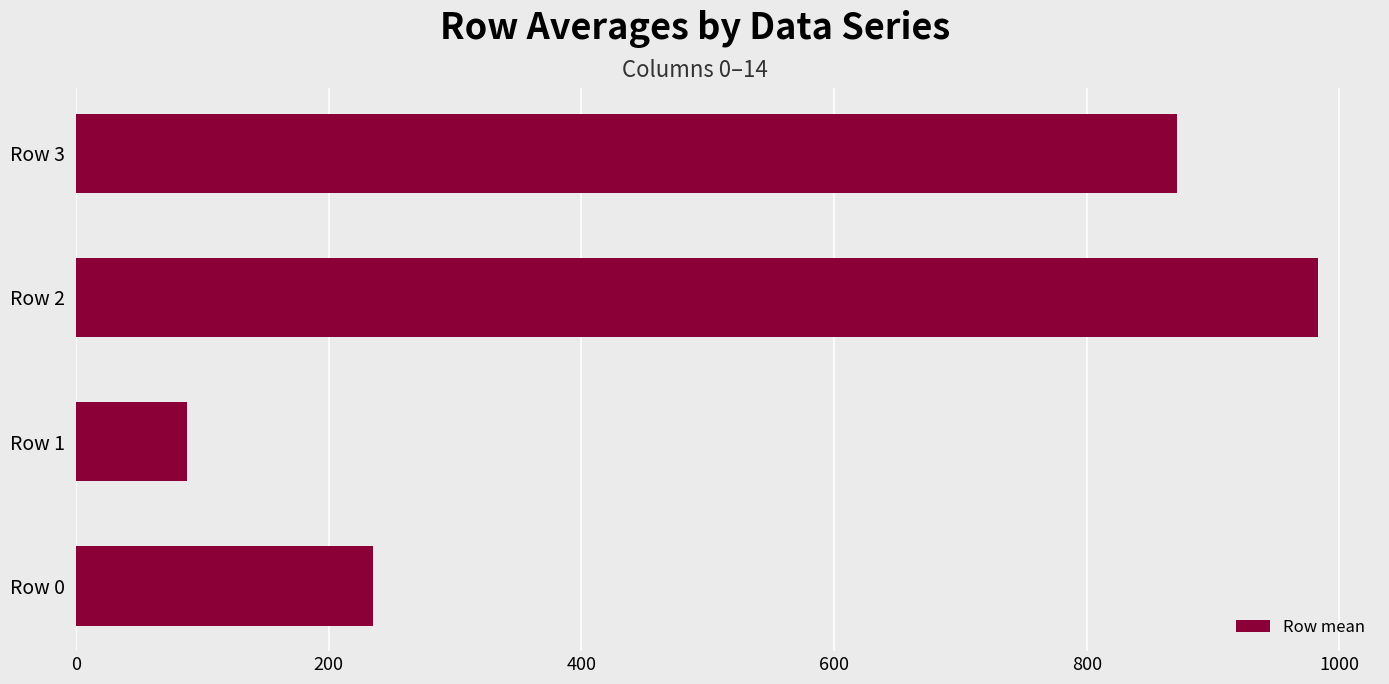

What is the average value?

544.2